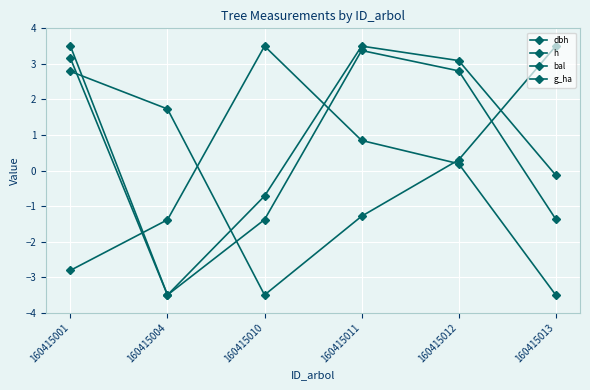

At 160415004, list the series in order from largest to smallest.

bal, g_ha, dbh, h